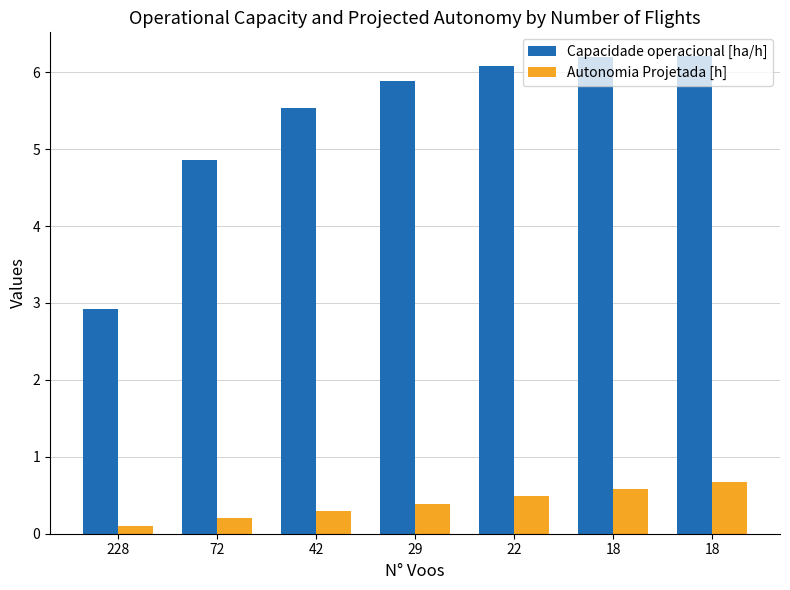

How many categories are shown in the chart?

7